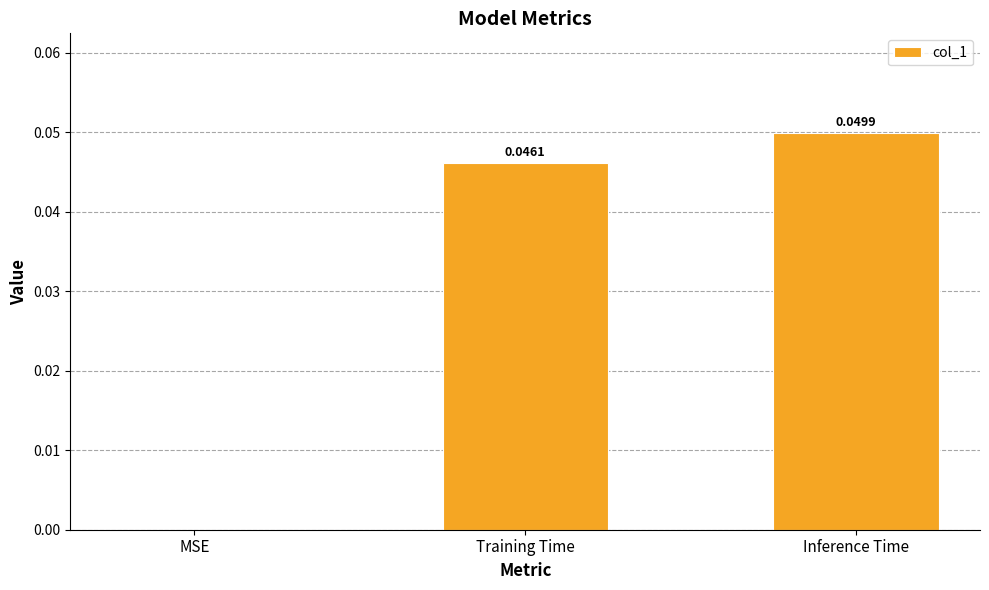

The value at Inference Time is 0.0. True or false?

True